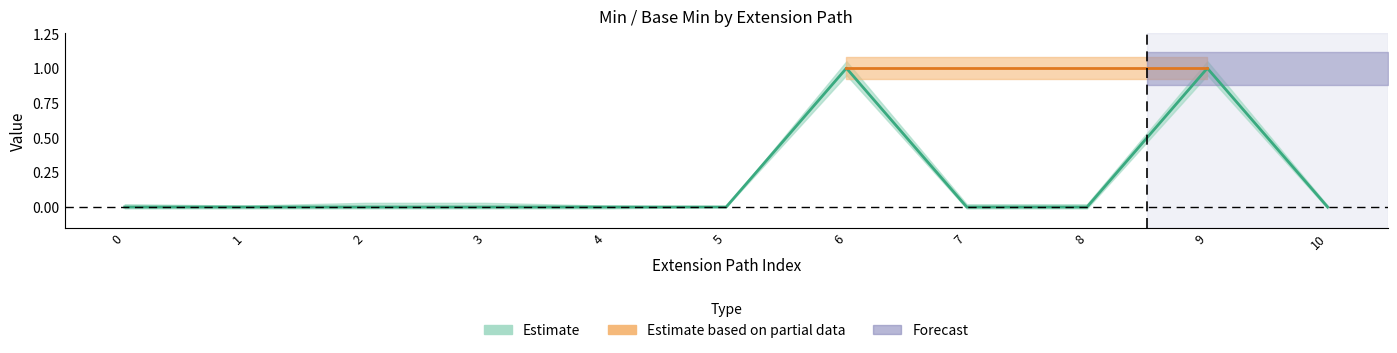

True or false: Forecast and Estimate (Min) cross at least once.

False